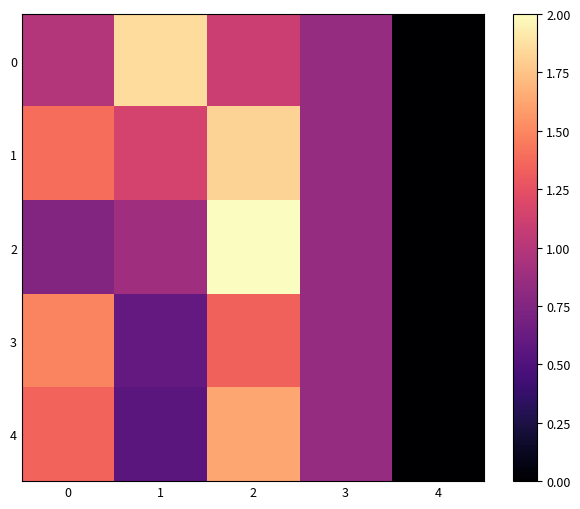

How many data points does each series have?

5